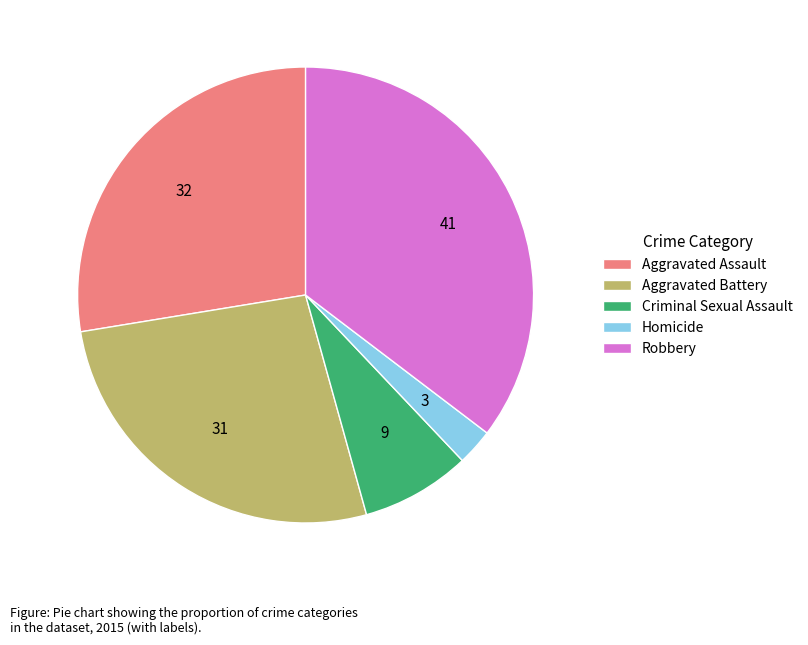

Which has a higher value, Robbery or Criminal Sexual Assault?

Robbery